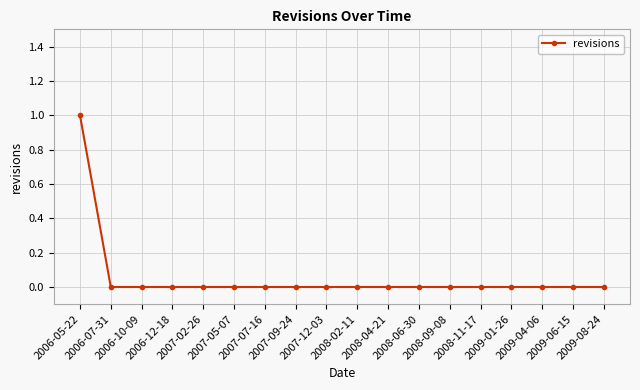

What is the label of the 14th point from the right?

2007-02-26